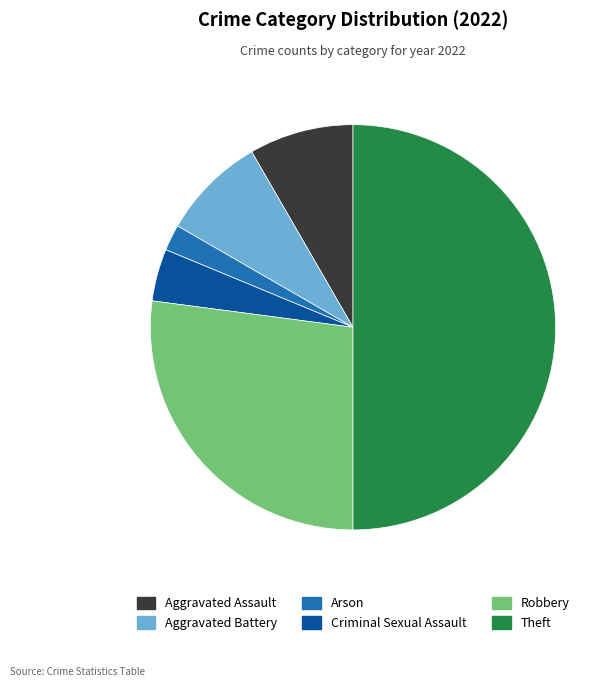

Is the sum of Robbery and Theft greater than half?

Yes